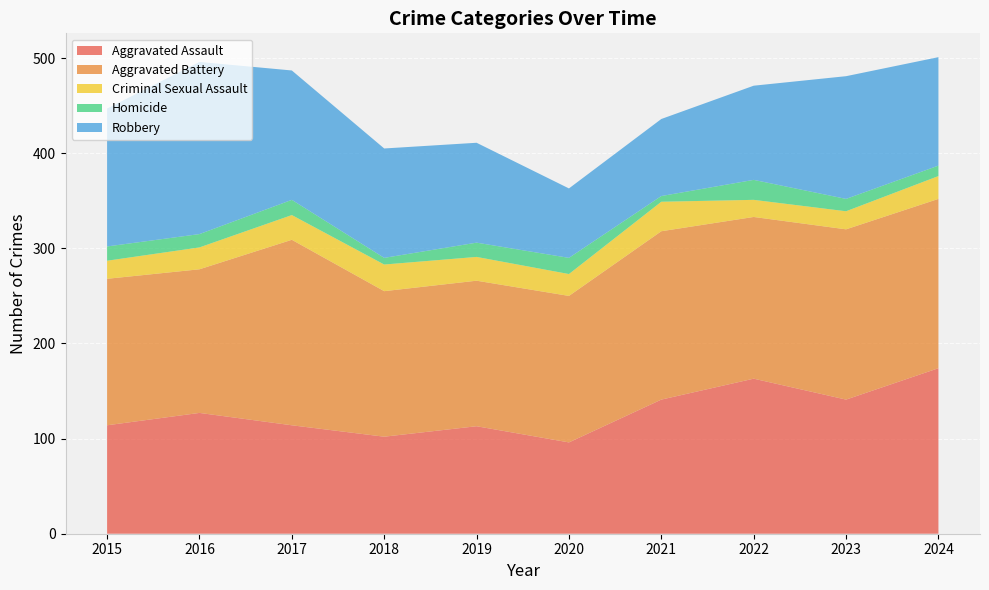

Reading left to right, list all the values displayed in this chart.

Aggravated Assault: 114	127	114	102	113	96	141	163	141	174
Aggravated Battery: 154	151	195	153	153	154	177	170	179	178
Criminal Sexual Assault: 19	23	26	28	25	23	31	18	19	24
Homicide: 15	14	16	7	15	17	6	21	13	11
Robbery: 145	181	136	115	105	73	81	99	129	114